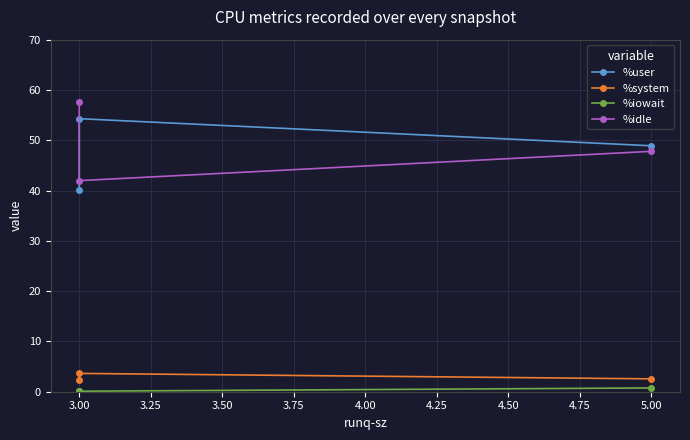

The %user series shows 80.8 at 3.00. True or false?

False